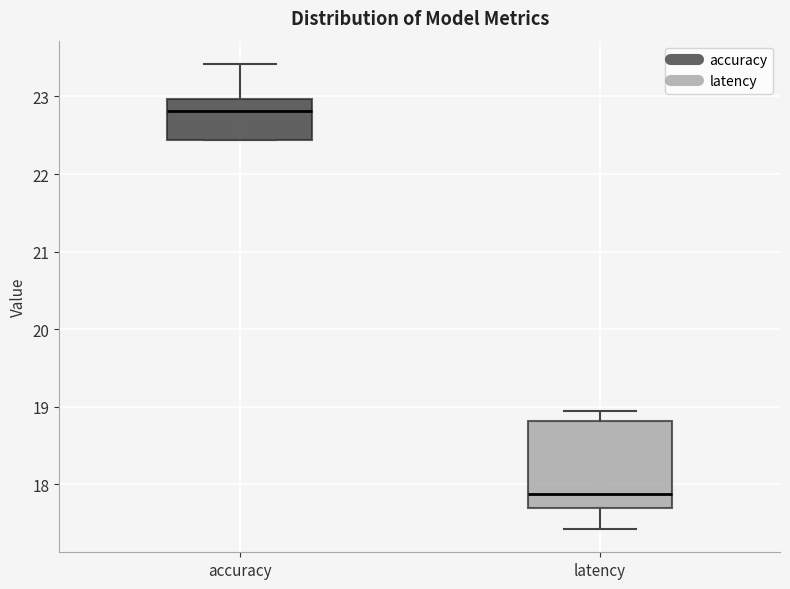

Reading left to right, read every box against the y-axis: the position of its median line, the range the box covers, and the ends of its whiskers. The values are not printed on the chart, so give them approximately, as read against the axis.

accuracy: median 22.8, box 22.4 to 23.0, whiskers 22.4 to 23.4
latency: median 17.9, box 17.7 to 18.8, whiskers 17.4 to 19.0